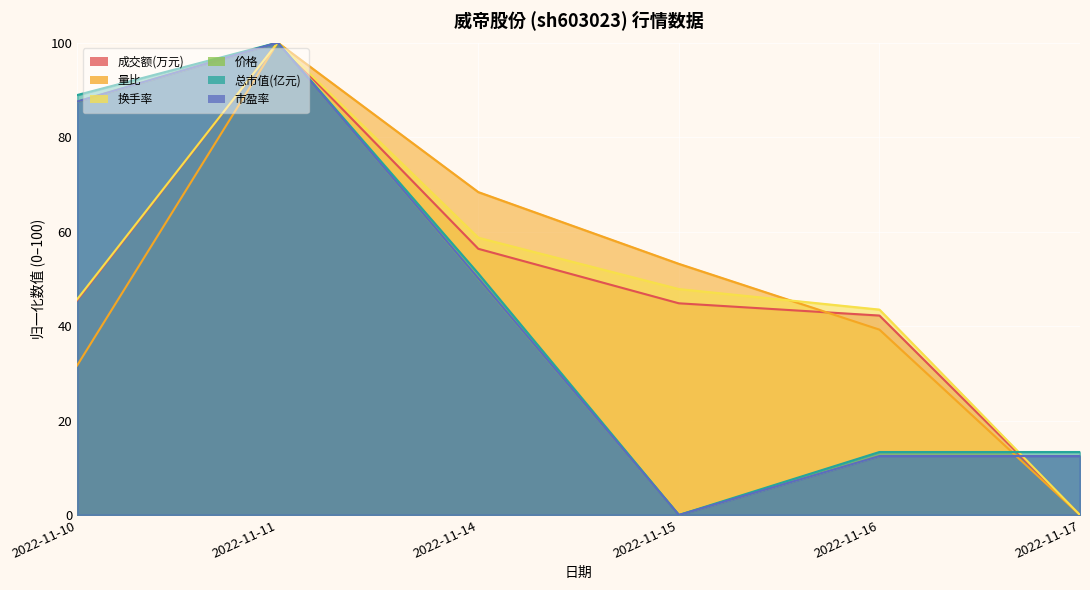

True or false: 量比 and 成交额(万元) cross at least once.

True